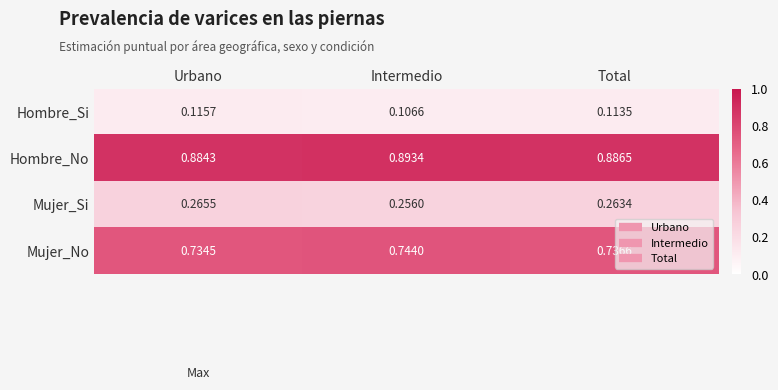

Which label corresponds to the smallest value in the chart?

Intermedio